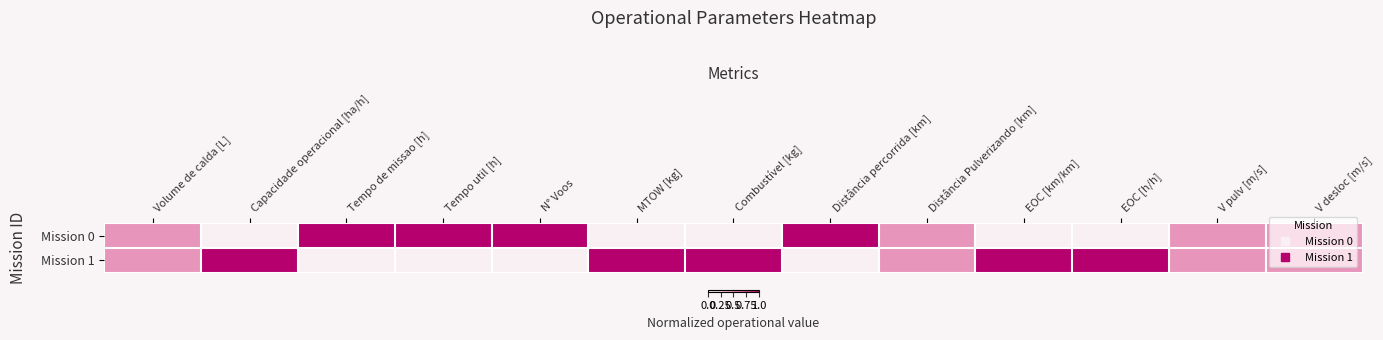

Reading left to right, list all the values displayed in this chart.

Mission 0: Volume de calda [L]=0.5	Capacidade operacional [ha/h]=0.0	Tempo de missao [h]=1.0	Tempo util [h]=1.0	N° Voos=1.0	MTOW [kg]=0.0	Combustível [kg]=0.0	Distância percorrida [km]=1.0	Distância Pulverizando [km]=0.5	EOC [km/km]=0.0	EOC [h/h]=0.0	V pulv [m/s]=0.5	V desloc [m/s]=0.5
Mission 1: Volume de calda [L]=0.5	Capacidade operacional [ha/h]=1.0	Tempo de missao [h]=0.0	Tempo util [h]=0.0	N° Voos=0.0	MTOW [kg]=1.0	Combustível [kg]=1.0	Distância percorrida [km]=0.0	Distância Pulverizando [km]=0.5	EOC [km/km]=1.0	EOC [h/h]=1.0	V pulv [m/s]=0.5	V desloc [m/s]=0.5